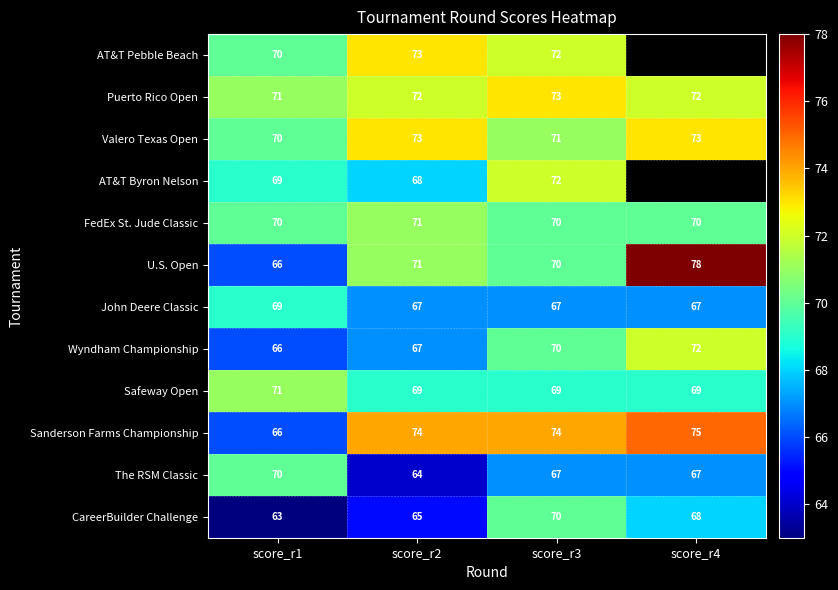

What is the difference between the highest and lowest values at score_r1?

8